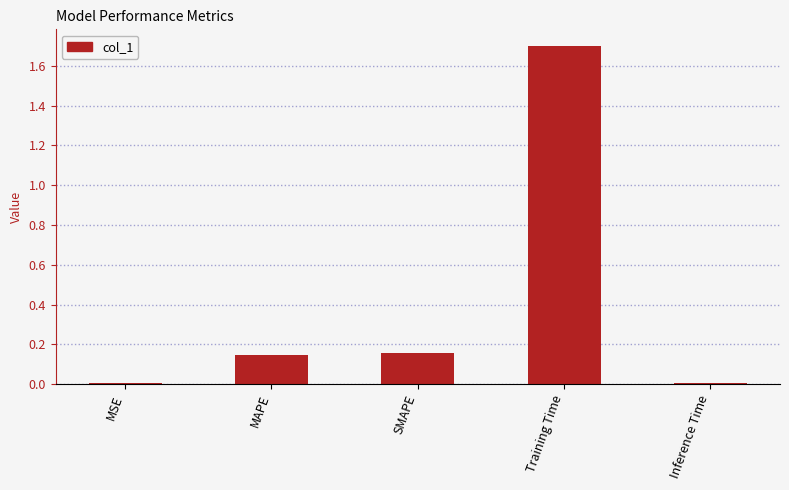

Which label corresponds to the largest value in the chart?

Training Time